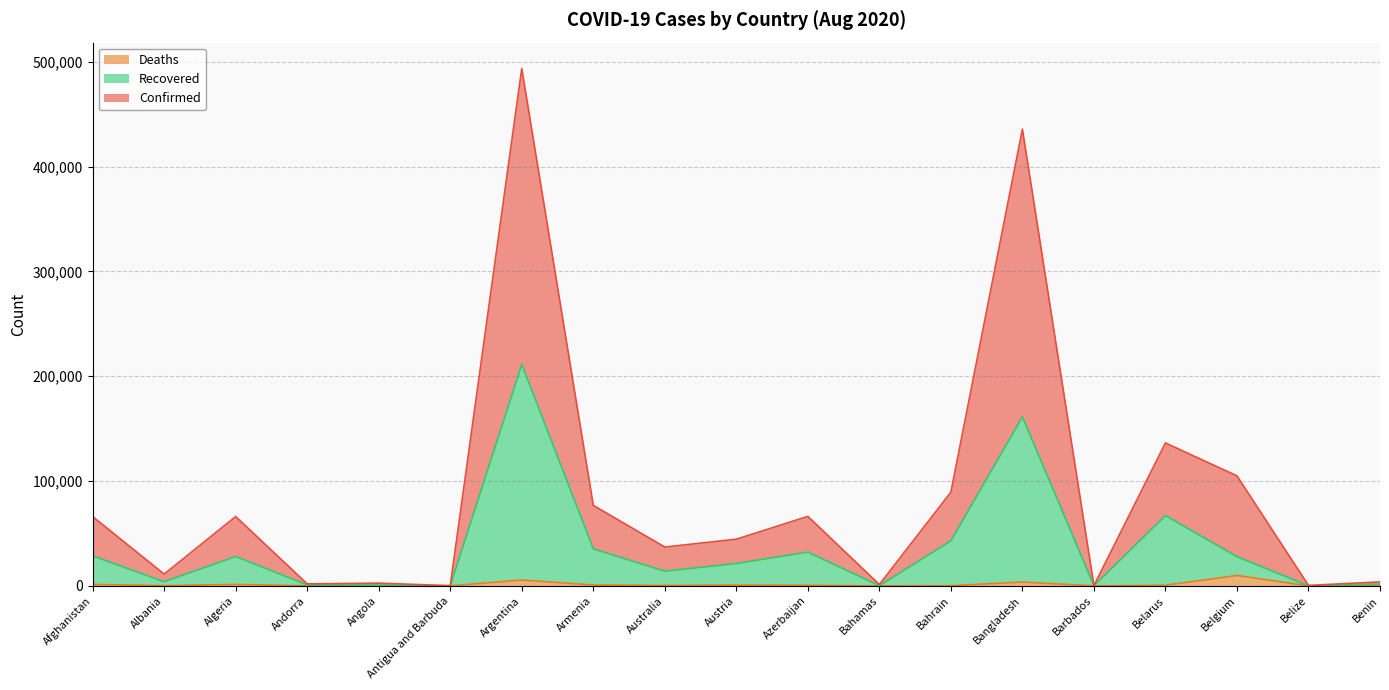

What is the label of the 11th point from the right?

Australia